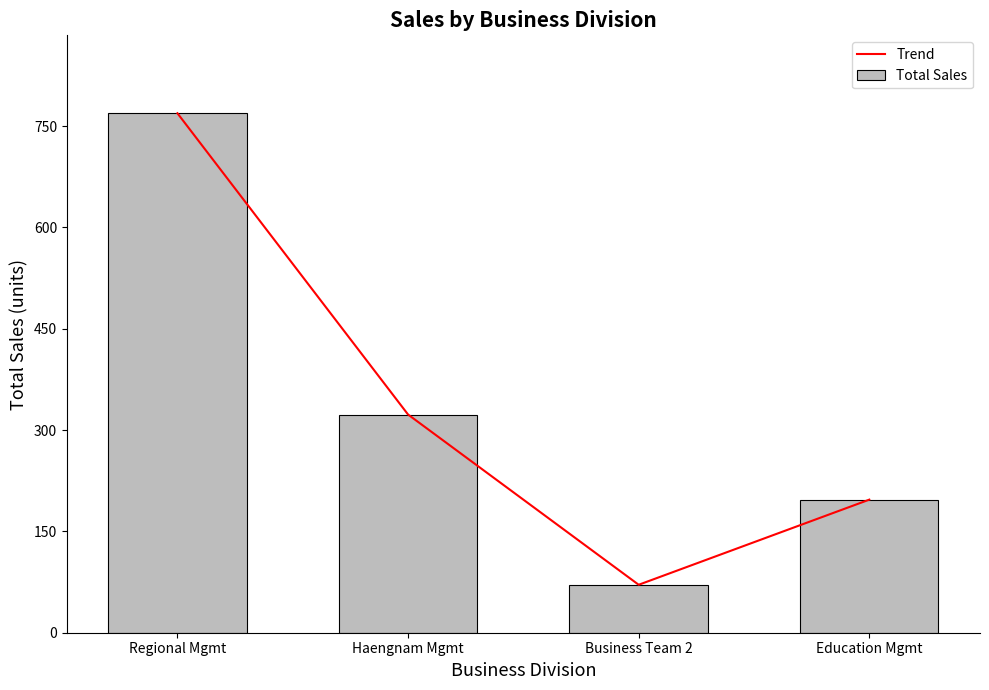

At which label does Total Sales reach its minimum?

Business Team 2